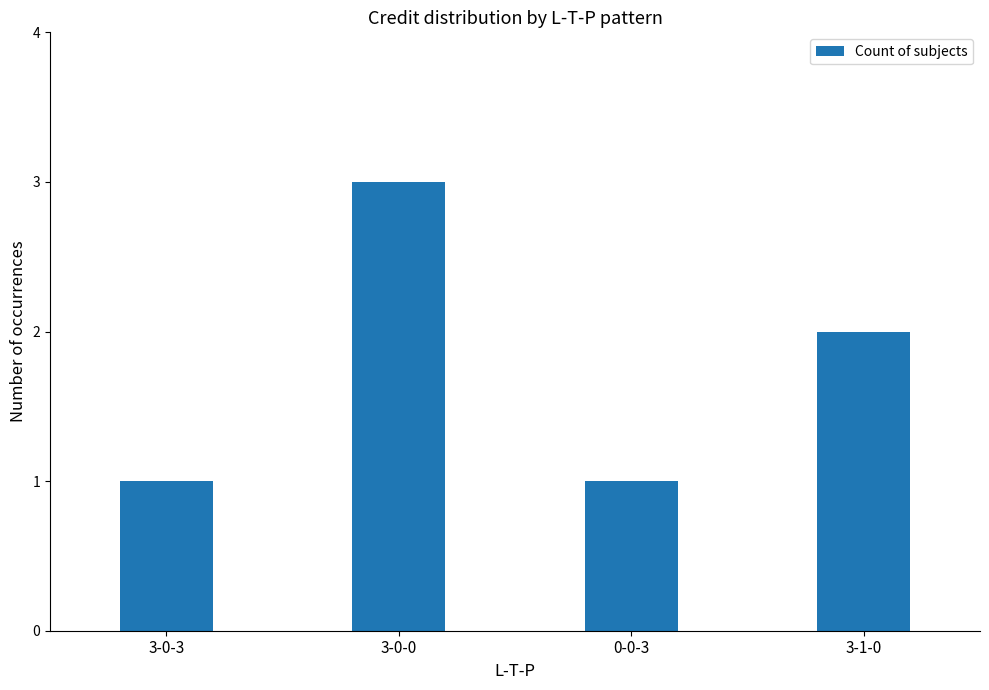

The value at 0-0-3 is 1. True or false?

True